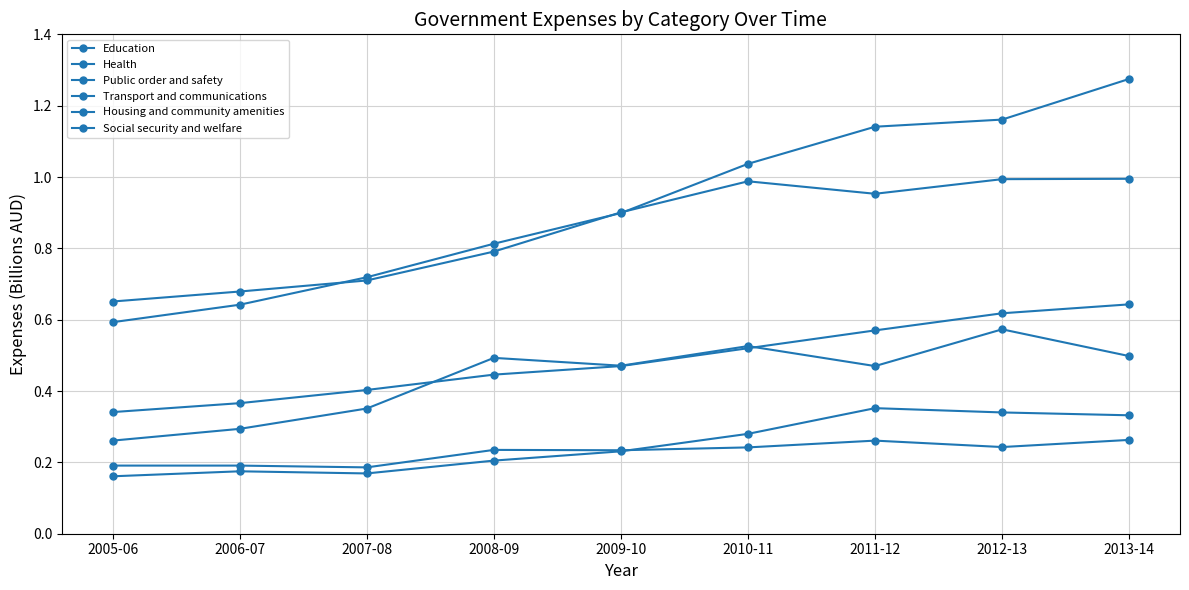

What is the value of the Social security and welfare point at the 6th from the left?

0.3